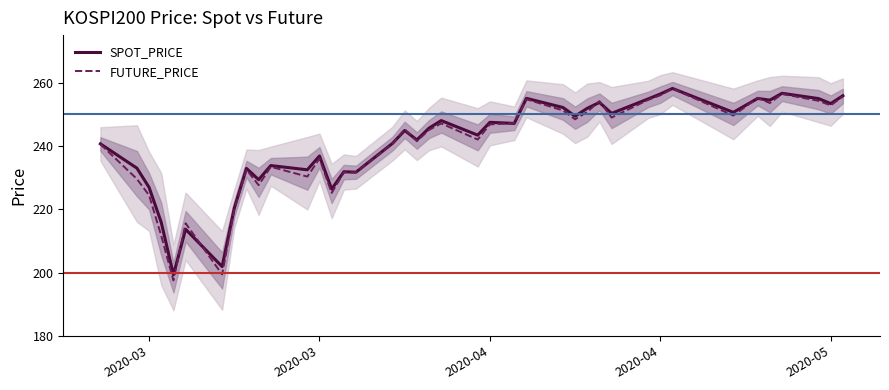

Rank the series by their maximum value, from lowest to highest.

FUTURE_PRICE, SPOT_PRICE